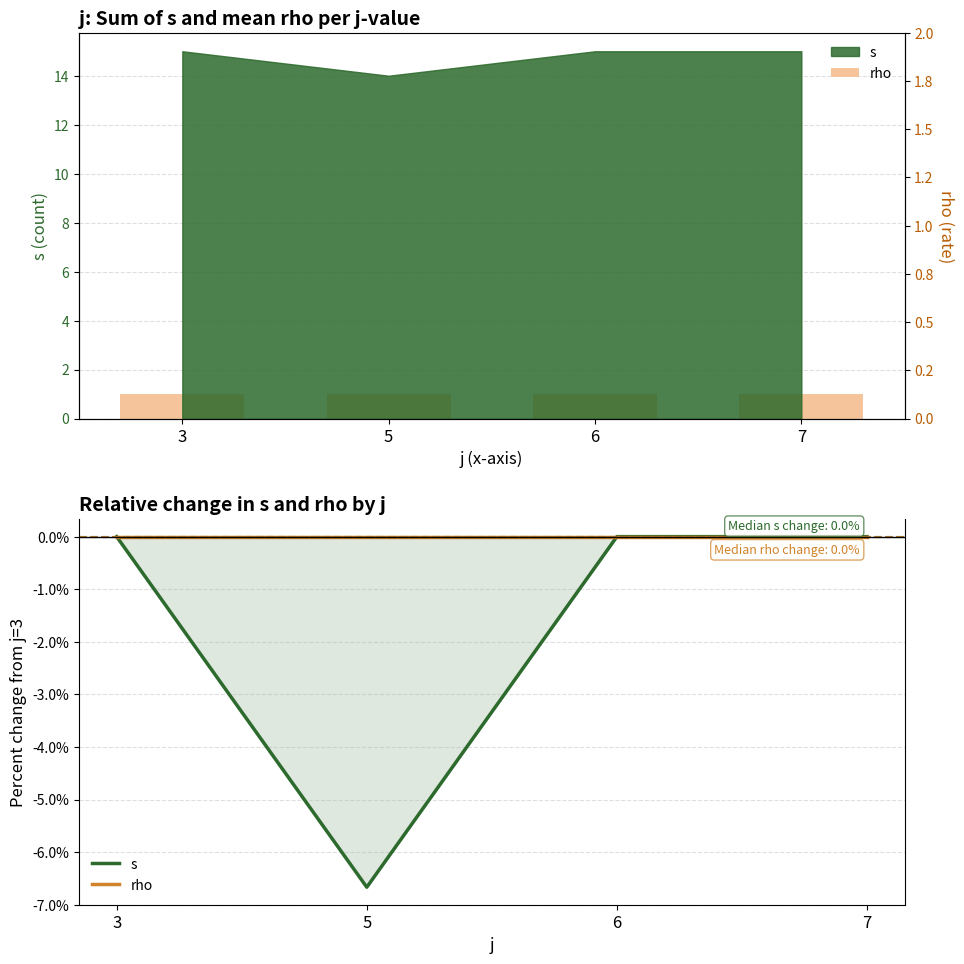

How many distinct data groups are displayed?

2